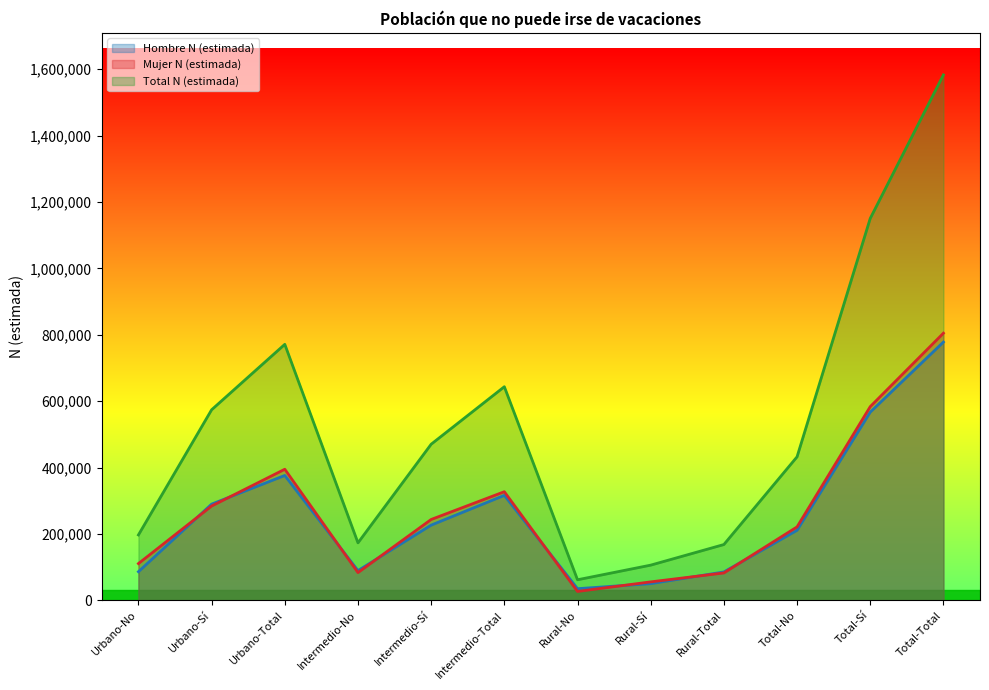

Count the number of categories in the chart.

12